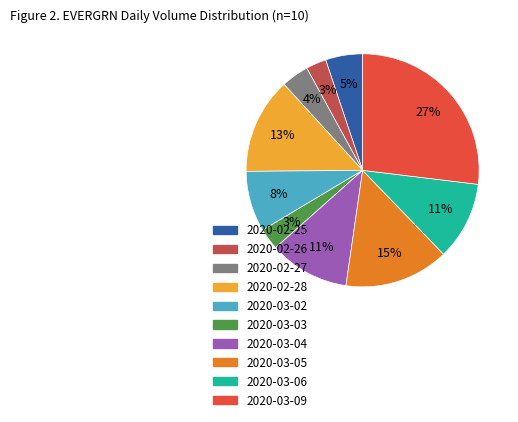

How many slices are in this pie chart?

10